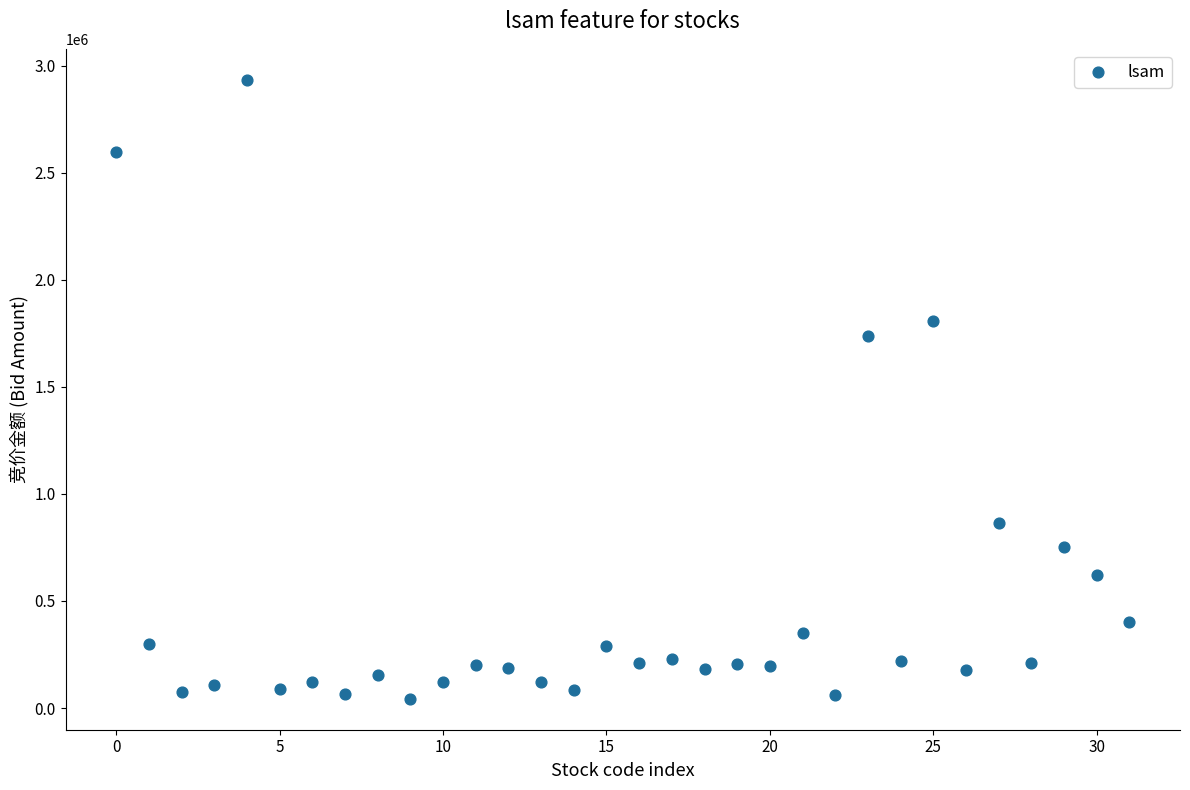

What Y value in the scatter plot is closest to 1488340?

1736832